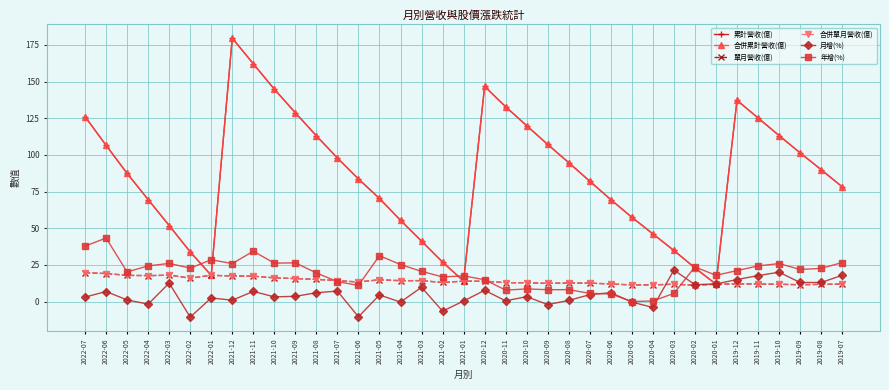

True or false: 年增(%) and 合併累計營收(億) cross at least once.

True